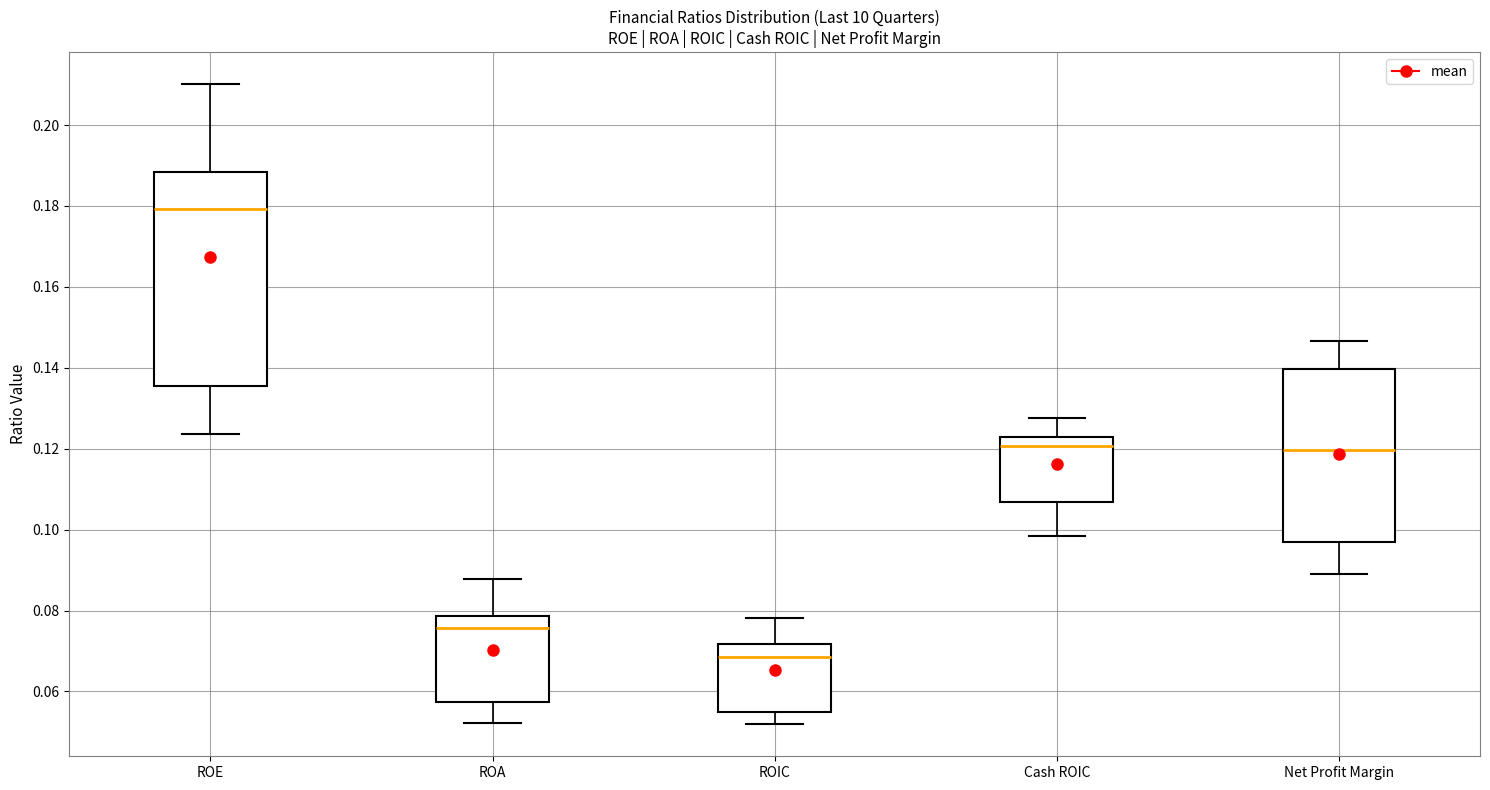

Which box has the highest median line?

ROE